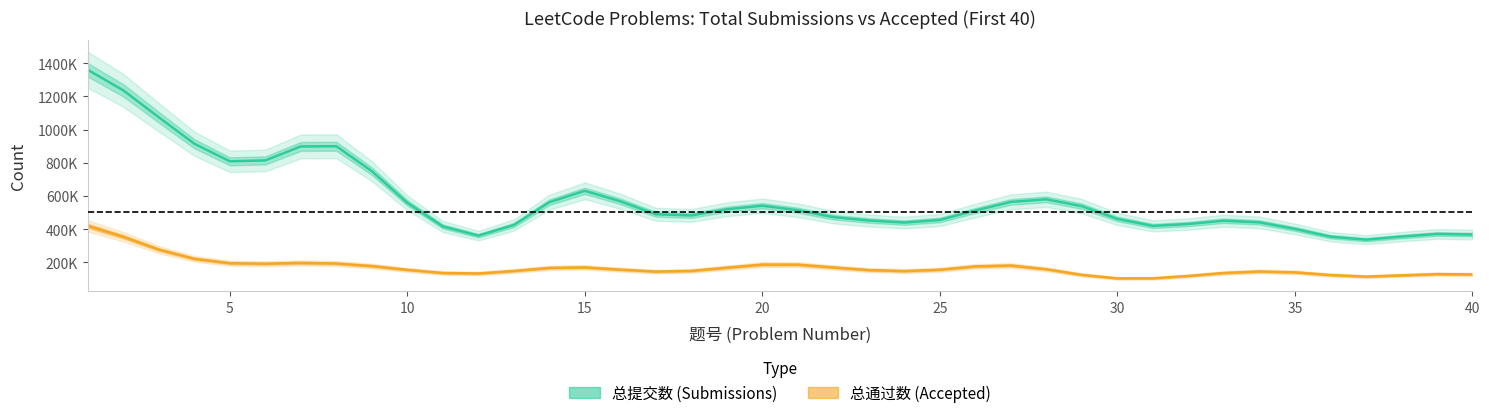

What is the average value of the 总通过数 series?

169183